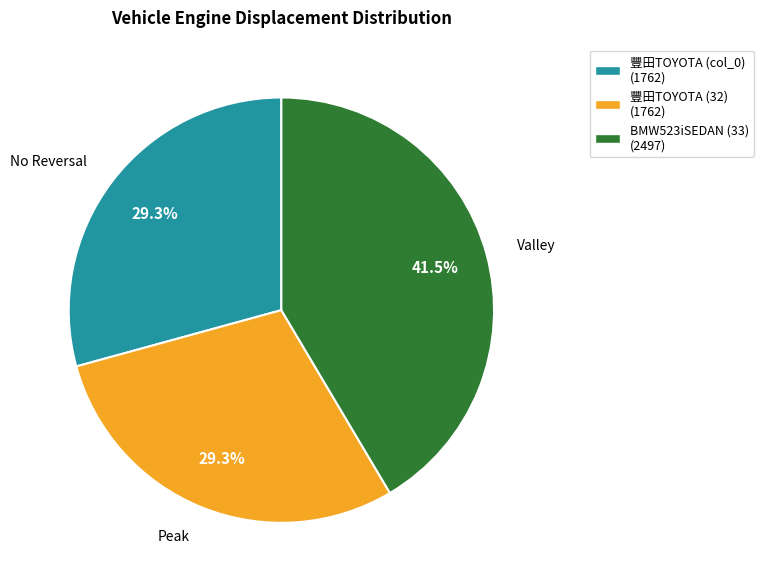

Is there any slice that represents more than half of the pie?

No